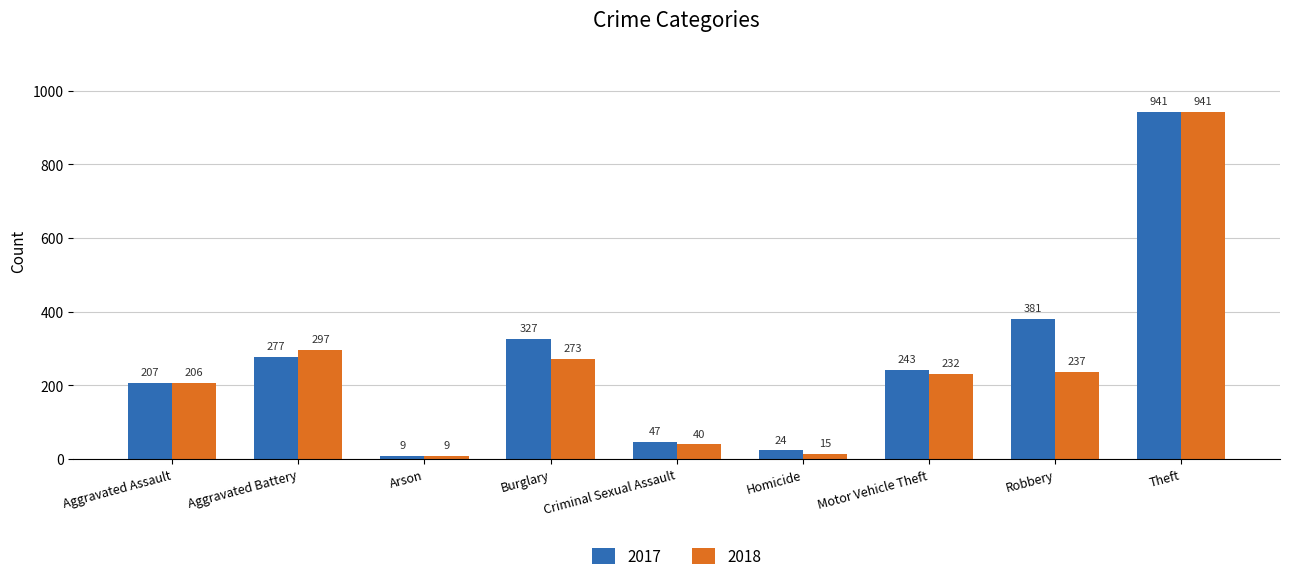

How many groups of bars are there?

9